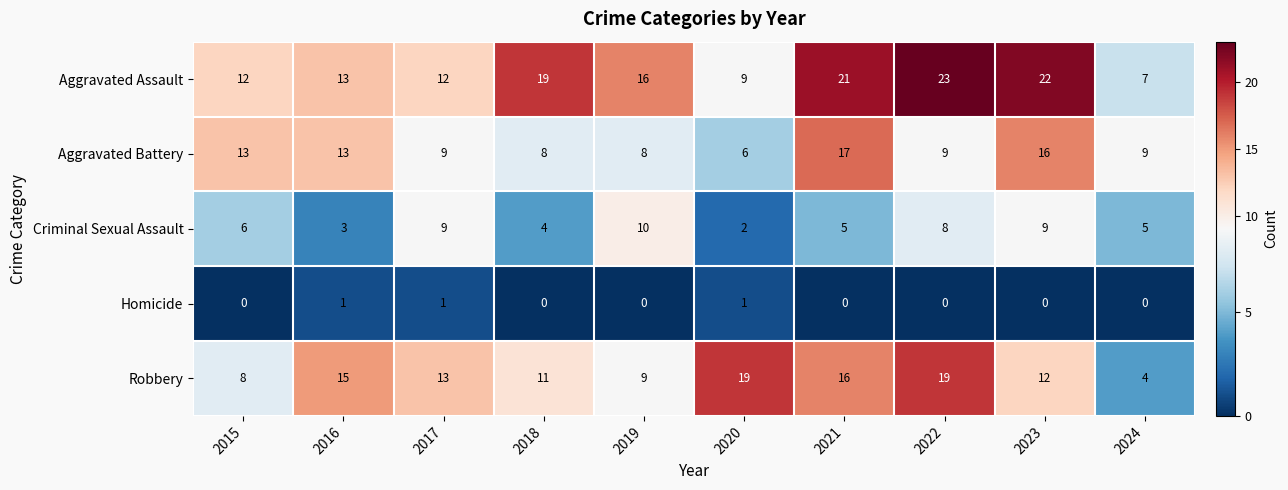

Count the number of data series in this chart.

5